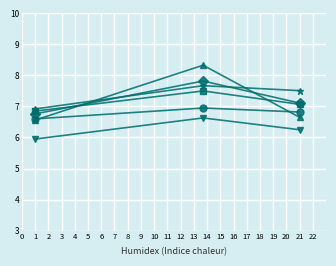

What is the greatest value displayed?

8.3